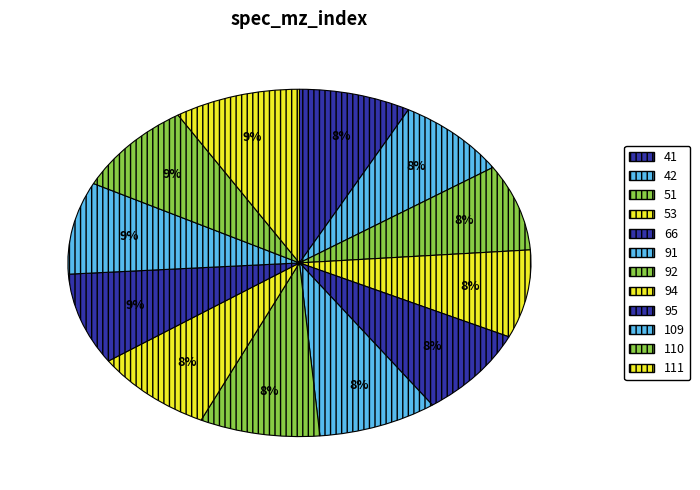

Is there a majority slice in this chart?

No